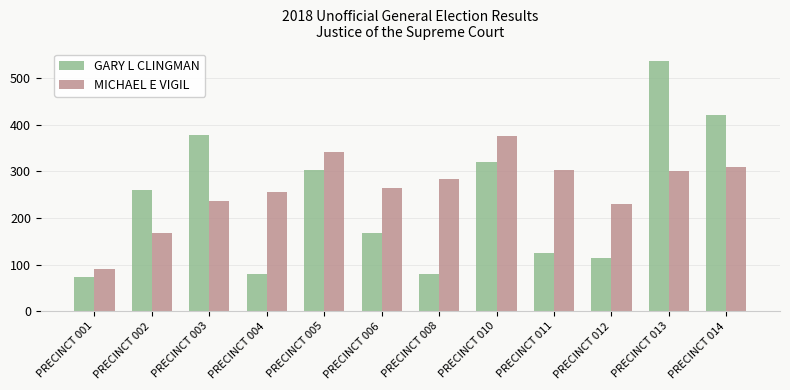

Read the MICHAEL E VIGIL value at PRECINCT 011, to the nearest 10.

300